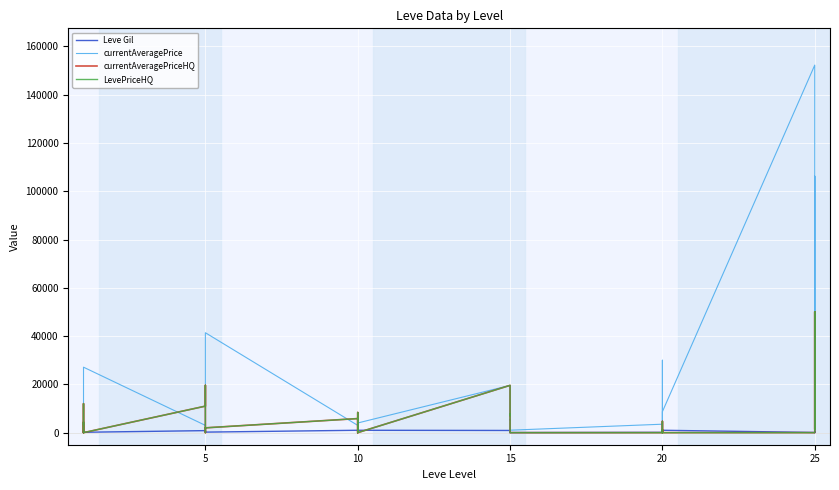

What is the sum of all Leve Gil values?

18515